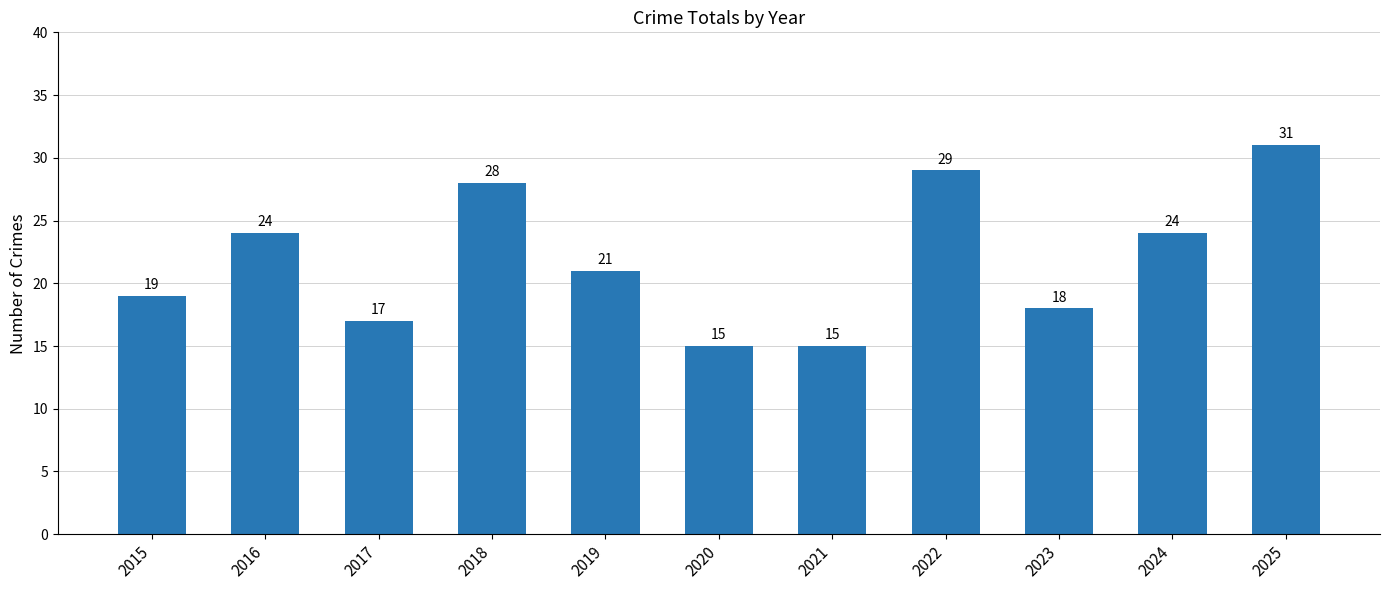

What is the difference between the maximum and second lowest values?

16